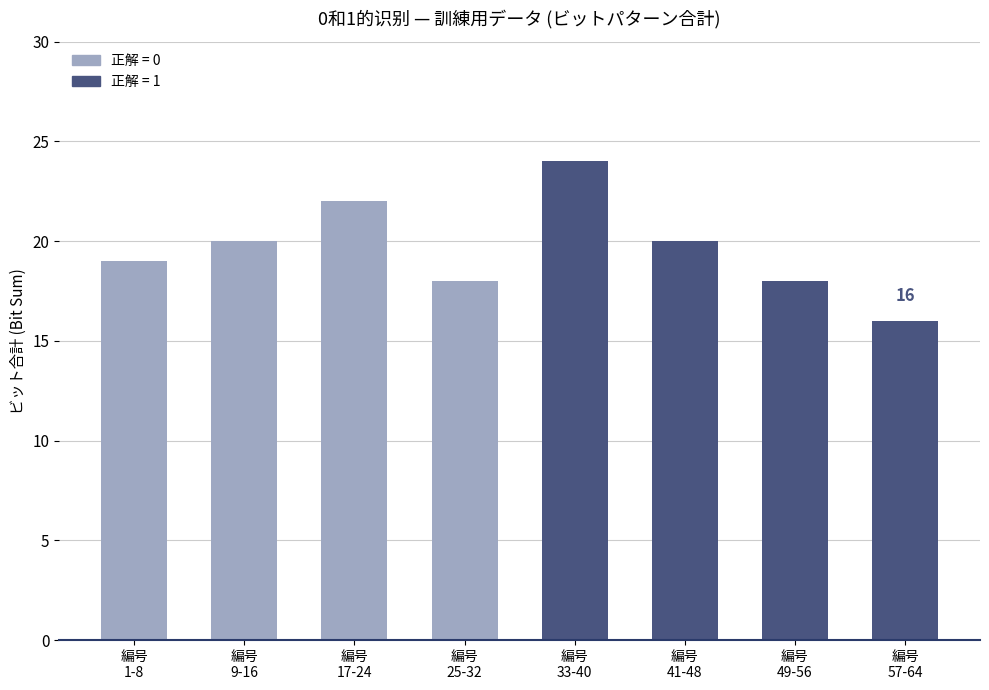

What is the difference between the second highest and minimum values?

6